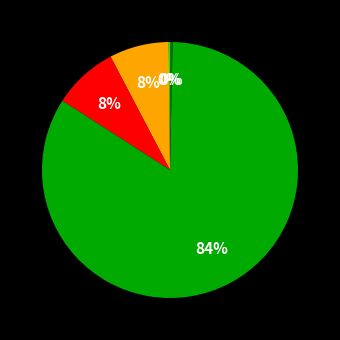

Is there a majority slice in this chart?

Yes